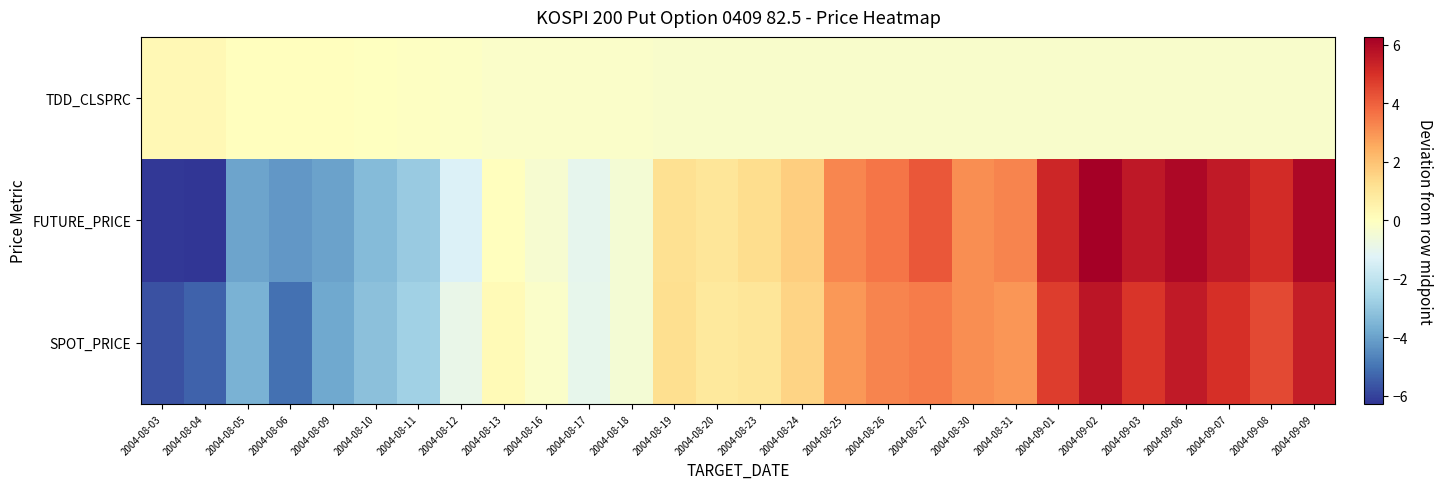

Which series has the largest range (max minus min)?

FUTURE_PRICE